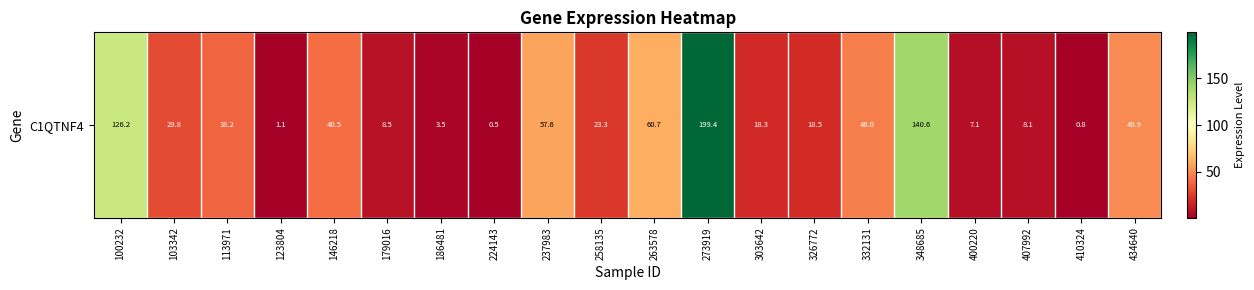

What is the average value?

43.9